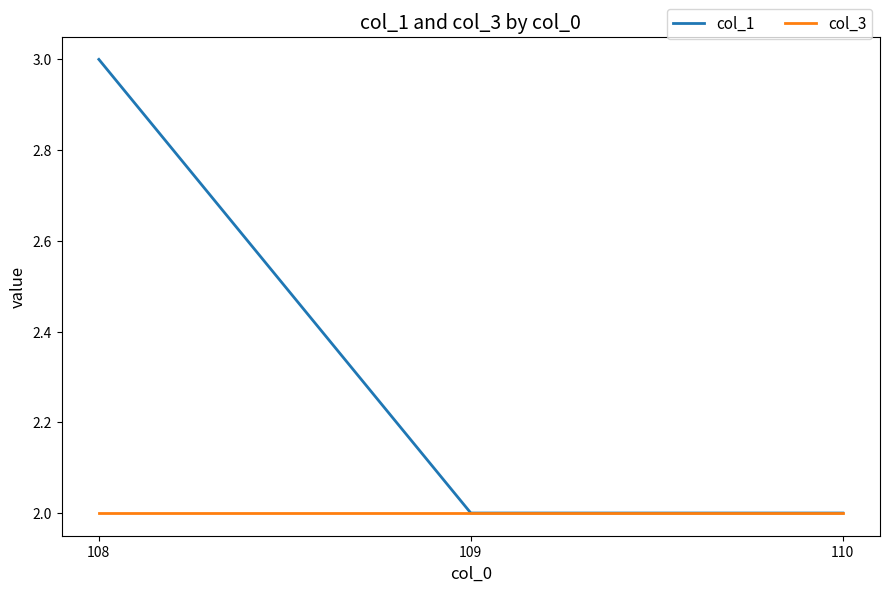

The value of col_3 at 108 is 2. True or false?

True